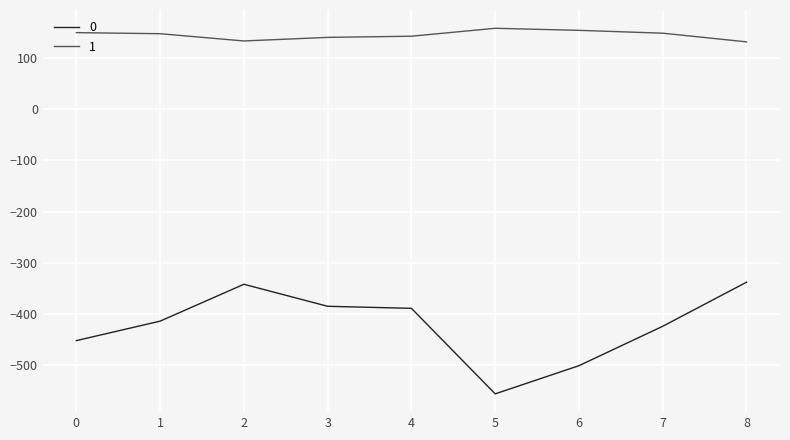

What is the maximum value for 1?

157.9